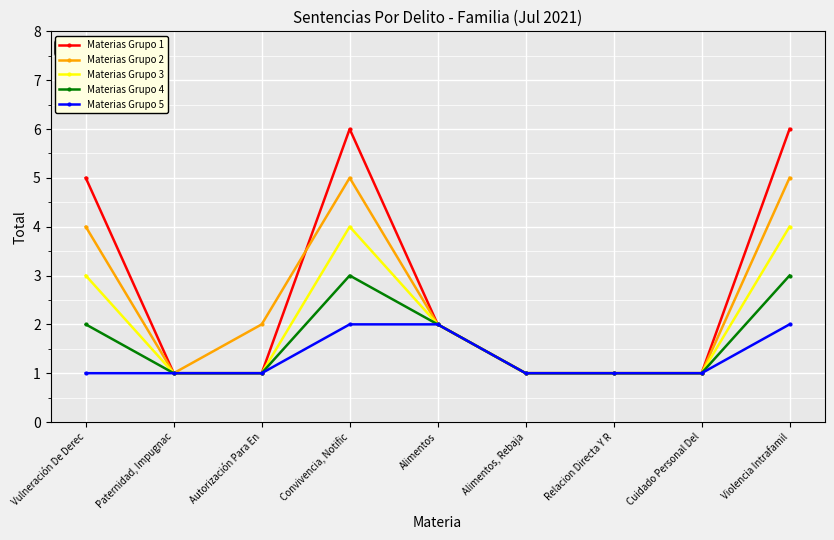

Reading left to right, what are all the values shown in this chart?

Materias Grupo 1: 5	1	1	6	2	1	1	1	6
Materias Grupo 2: 4	1	2	5	2	1	1	1	5
Materias Grupo 3: 3	1	1	4	2	1	1	1	4
Materias Grupo 4: 2	1	1	3	2	1	1	1	3
Materias Grupo 5: 1	1	1	2	2	1	1	1	2